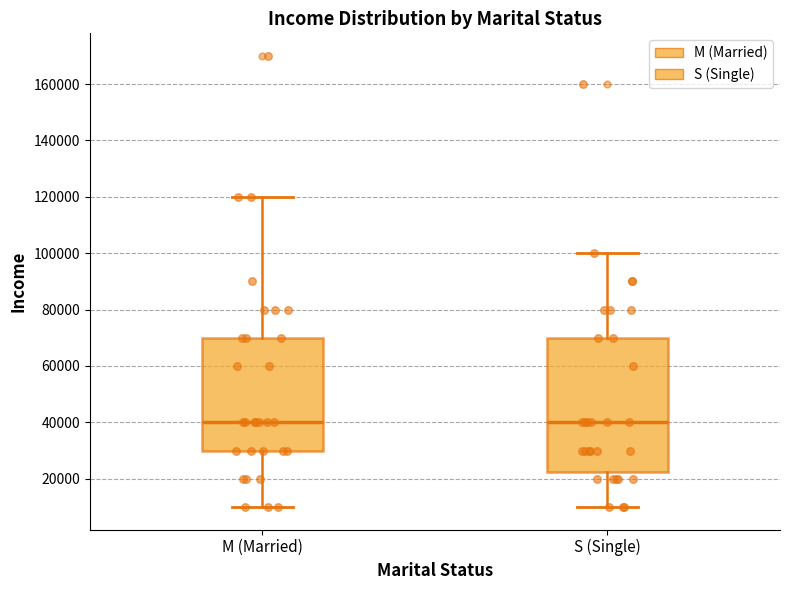

Which box is the tallest, from its lower edge to its upper edge?

S (Single)